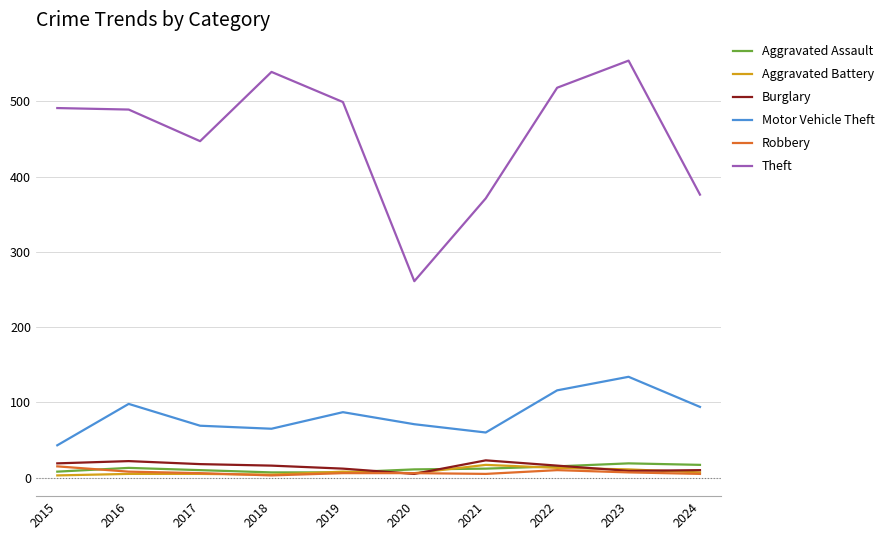

What is the difference between the maximum and minimum values in the Aggravated Assault series?

12